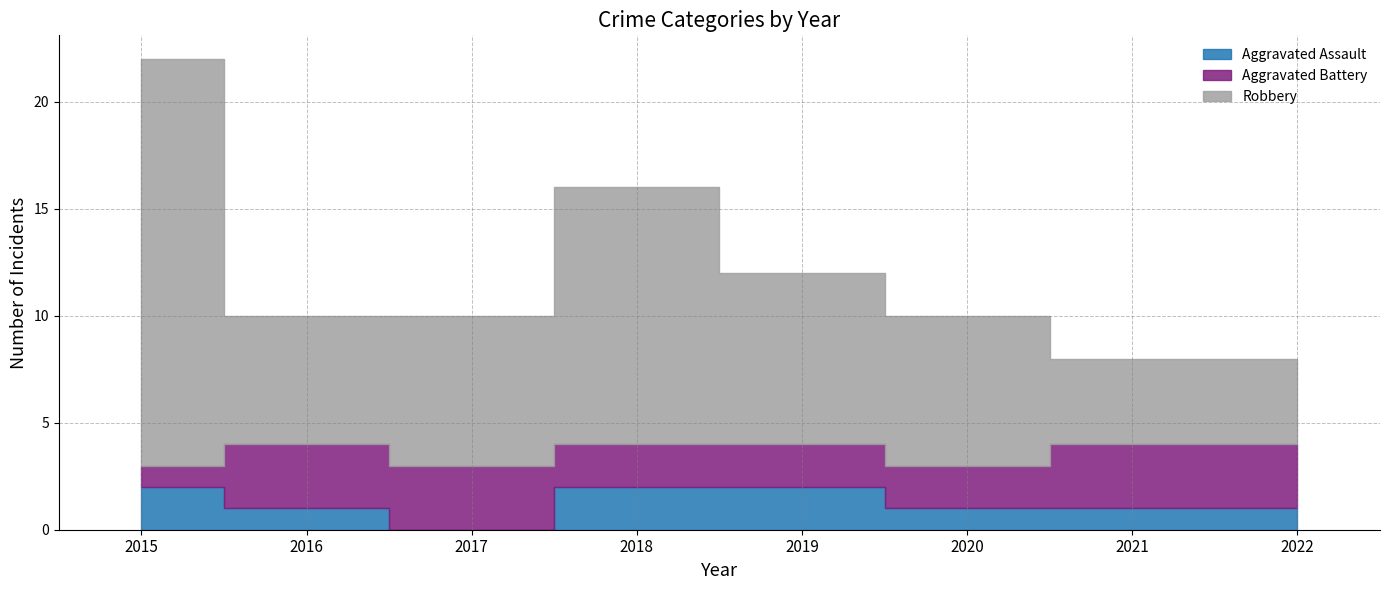

Reading right to left, list all the values displayed in this chart.

Aggravated Assault: 2022=1	2021=1	2020=1	2019=2	2018=2	2017=0	2016=1	2015=2
Aggravated Battery: 2022=3	2021=3	2020=2	2019=2	2018=2	2017=3	2016=3	2015=1
Robbery: 2022=4	2021=4	2020=7	2019=8	2018=12	2017=7	2016=6	2015=19